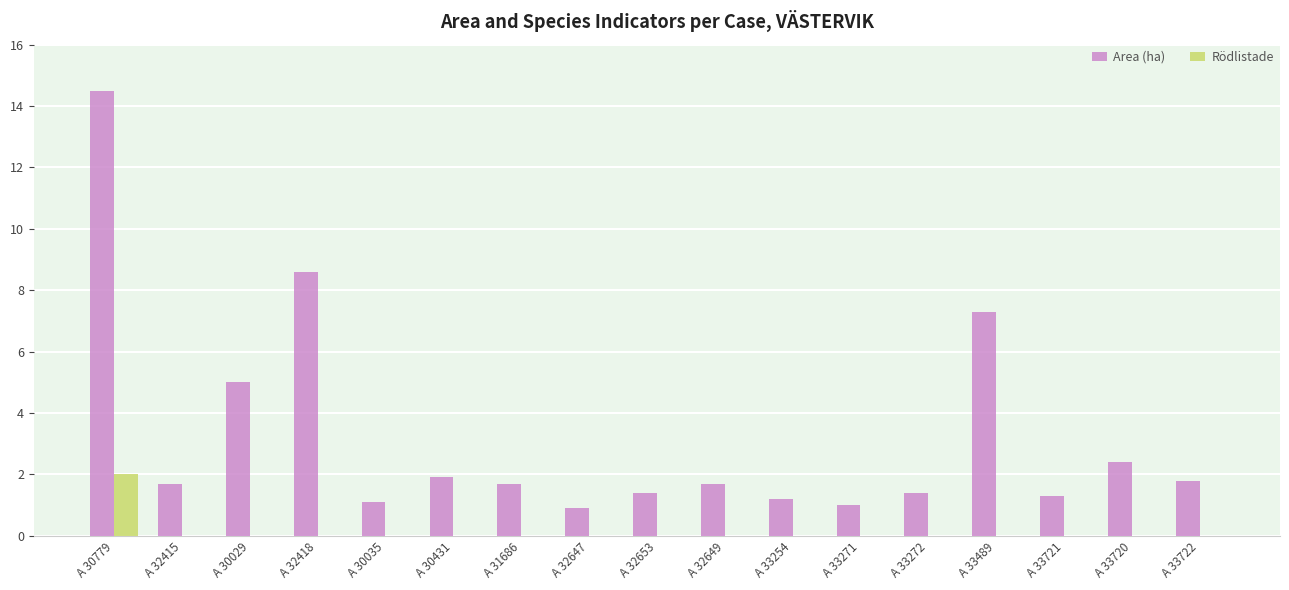

What are all the series names shown in the legend?

Area (ha), Rödlistade